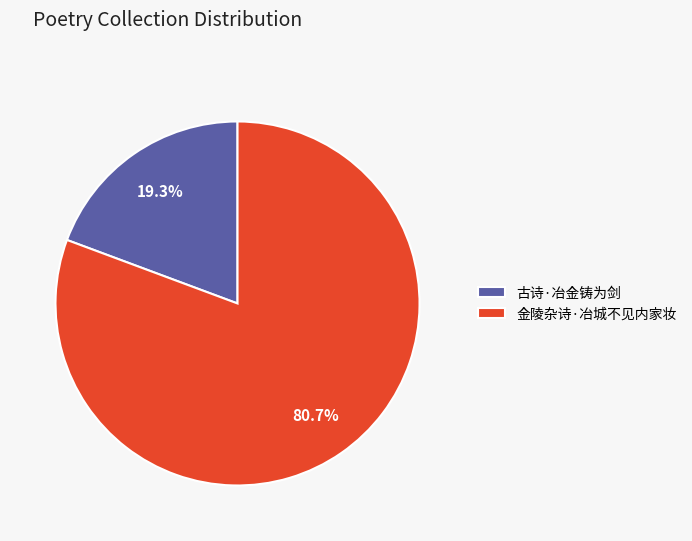

Rank the categories by value from highest to lowest.

金陵杂诗·冶城不见内家妆, 古诗·冶金铸为剑